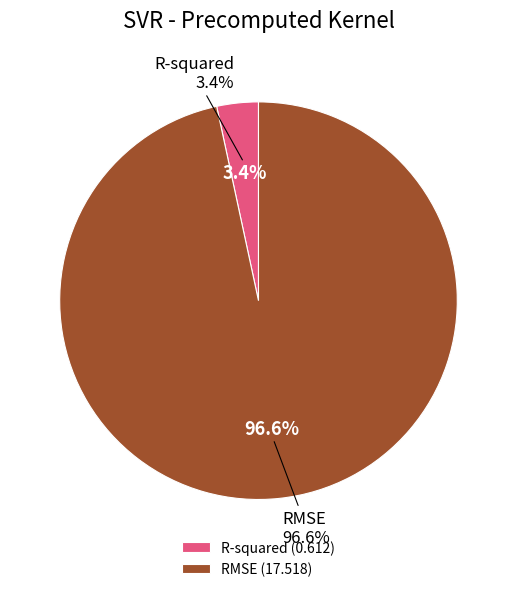

What percentage is NOT represented by RMSE?

3.4%